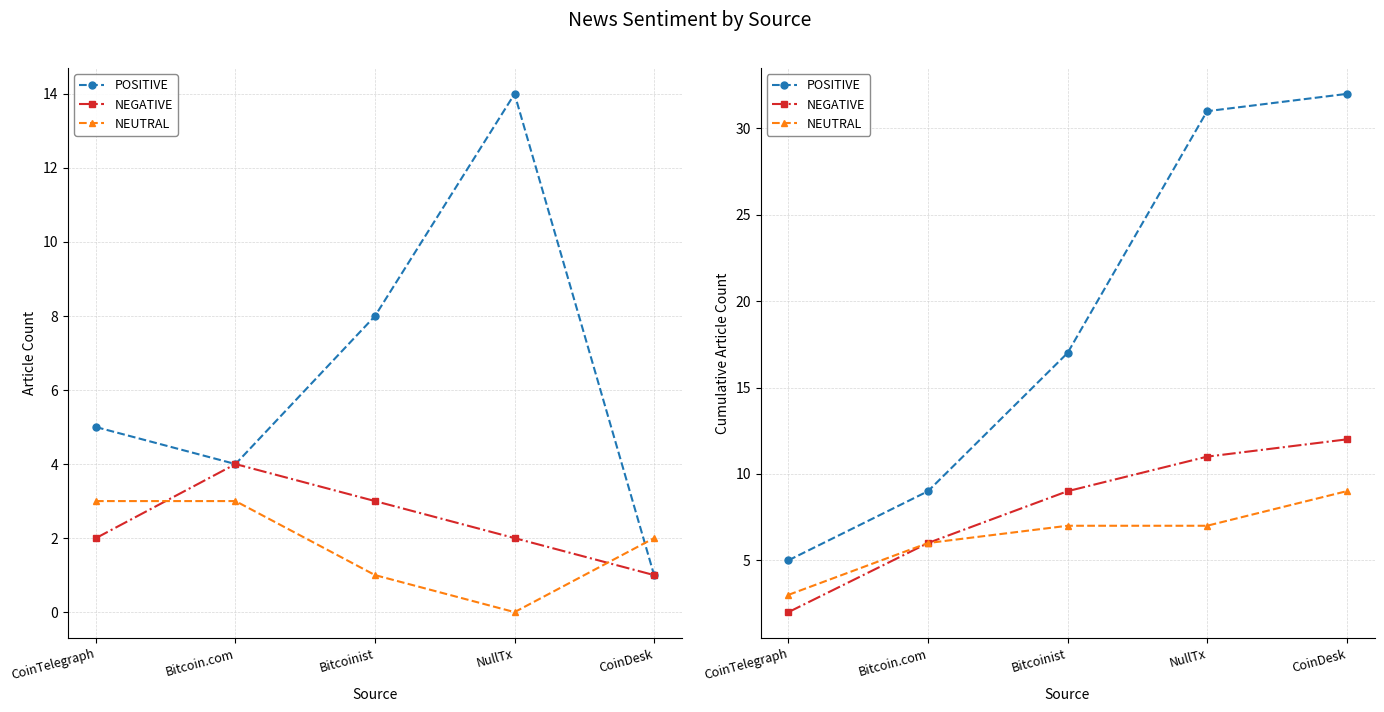

What is the spread (max minus min) of values at NullTx?

24